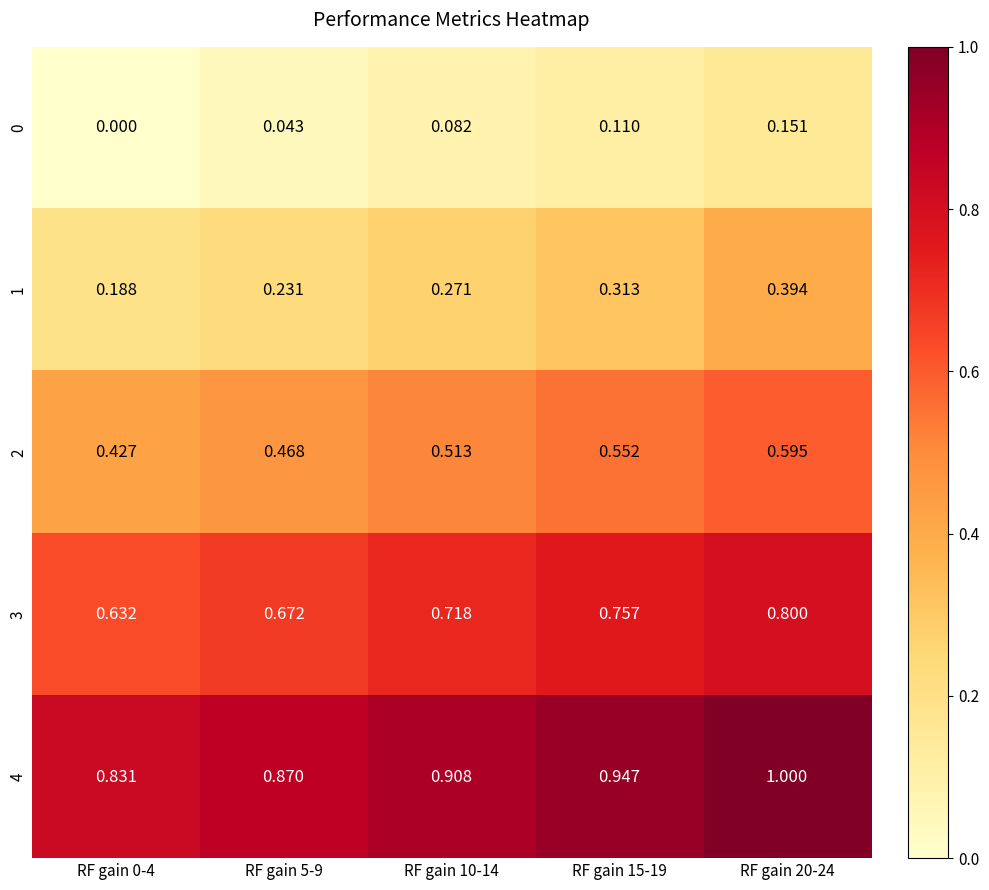

Is the value of 0 at RF gain 10-14 greater than the value of 2 at RF gain 5-9?

No